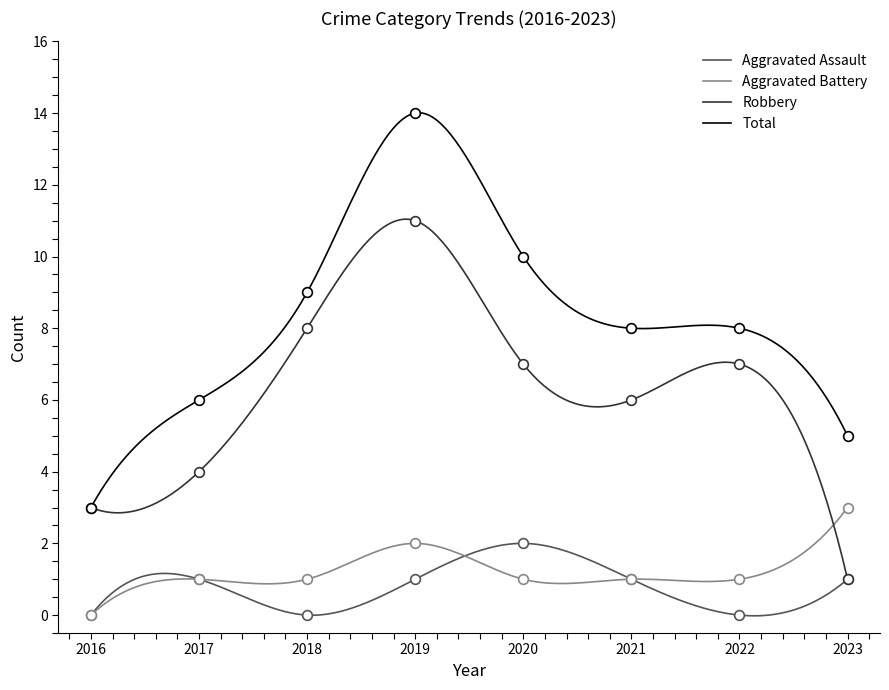

Rank the series at 2019 from highest to lowest value.

Total, Robbery, Aggravated Battery, Aggravated Assault